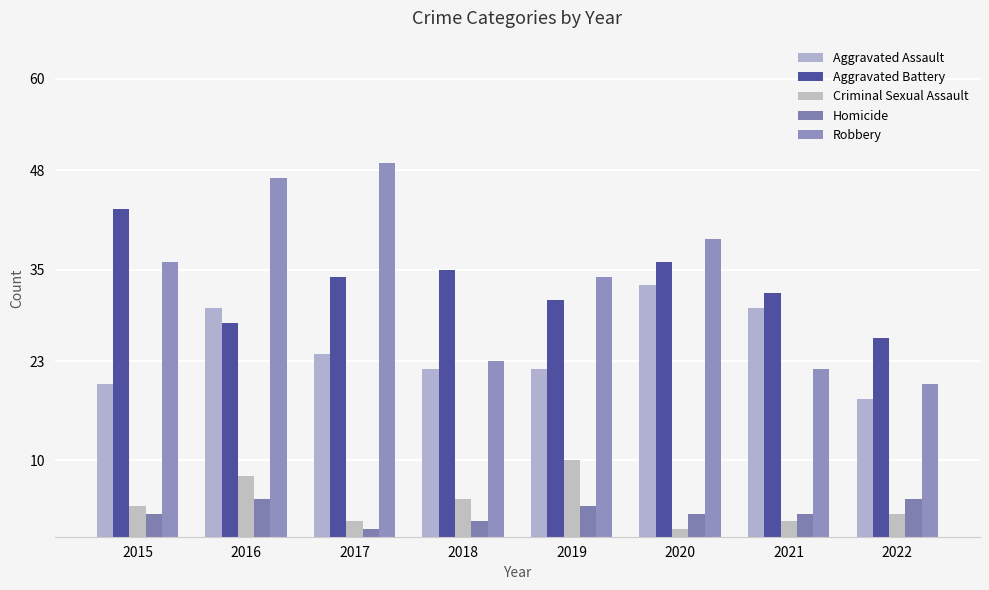

Reading left to right, what are all the values shown in this chart?

Aggravated Assault: 20	30	24	22	22	33	30	18
Aggravated Battery: 43	28	34	35	31	36	32	26
Criminal Sexual Assault: 4	8	2	5	10	1	2	3
Homicide: 3	5	1	2	4	3	3	5
Robbery: 36	47	49	23	34	39	22	20